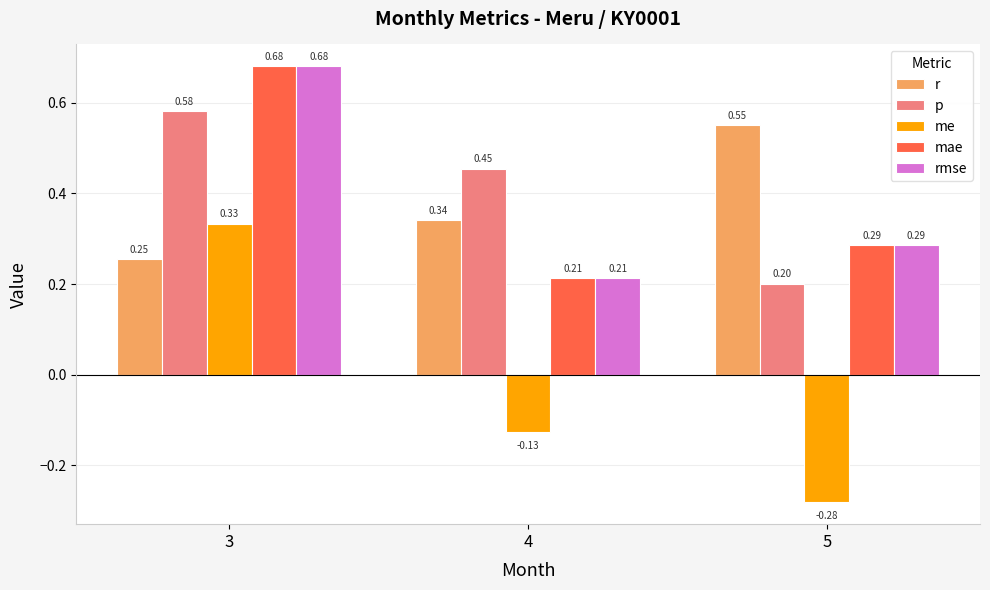

Which series has the largest range (max minus min)?

me